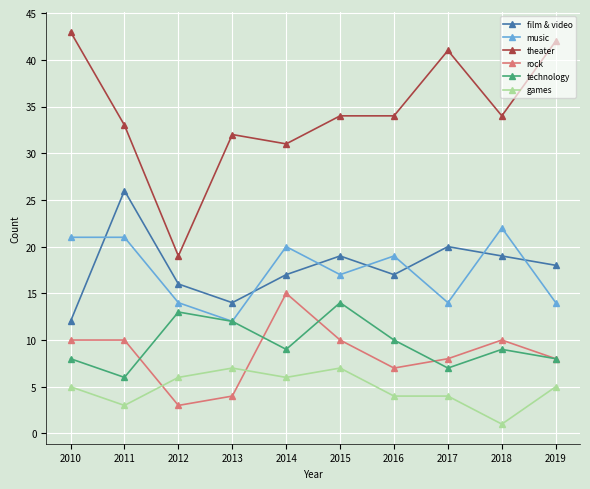

The value of music at 2014 is 20. True or false?

True